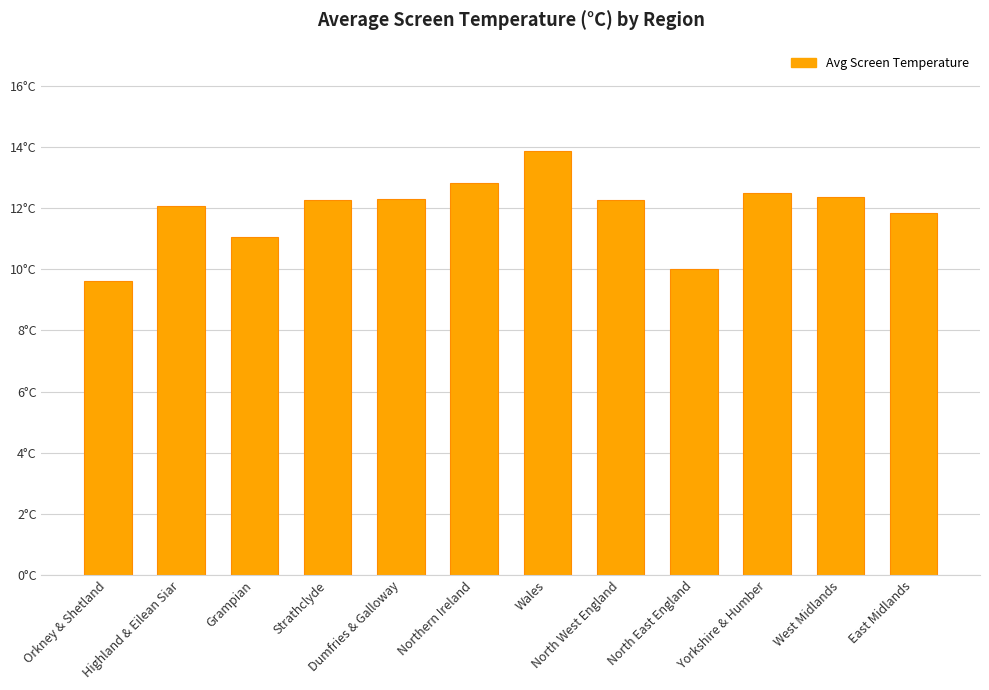

How many data points are less than 12?

4